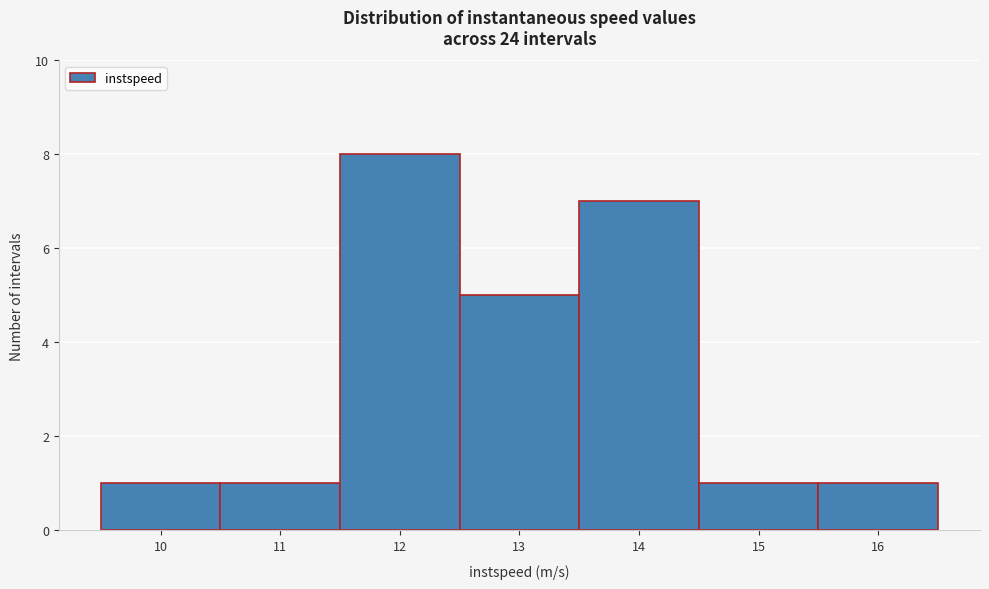

Which range on the x-axis has the tallest bar?

11.5 to 12.5